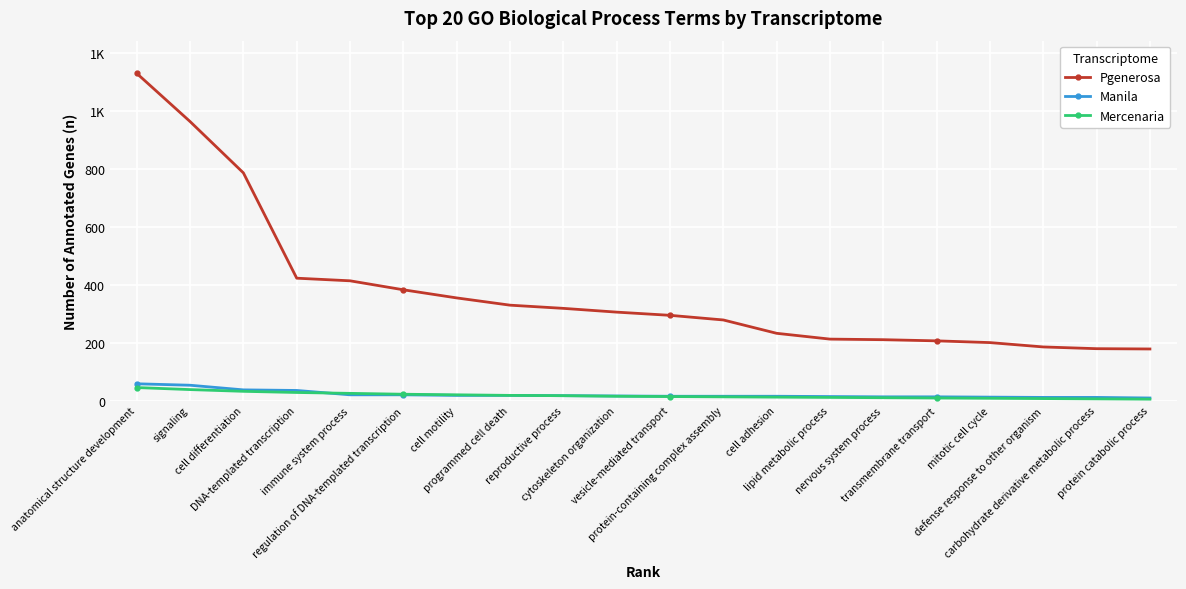

The Manila series shows 12 at mitotic cell cycle. True or false?

True